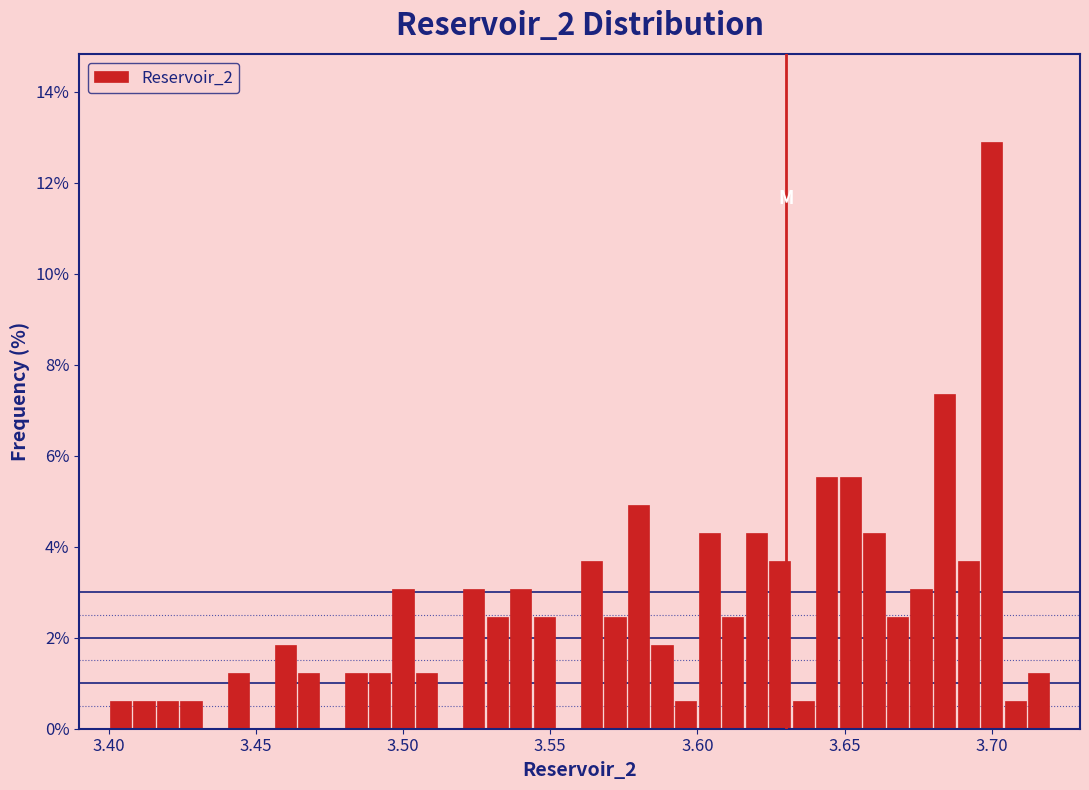

Around what value on the x-axis is the tallest bar? Give the approximate position of its centre, as read against the axis.

3.700